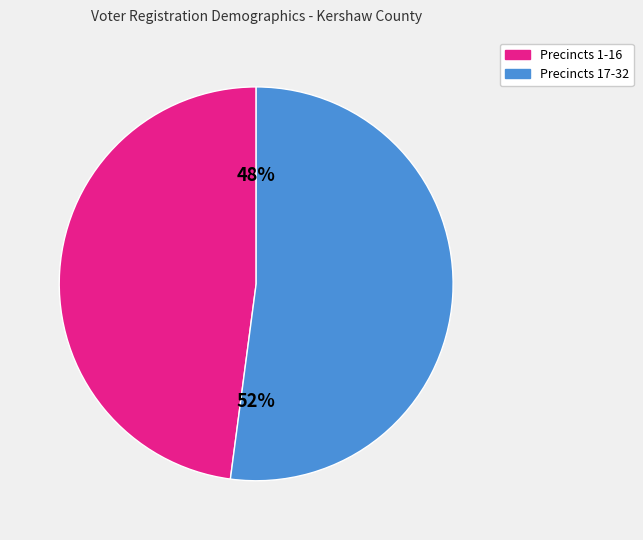

How many slices are in this pie chart?

2